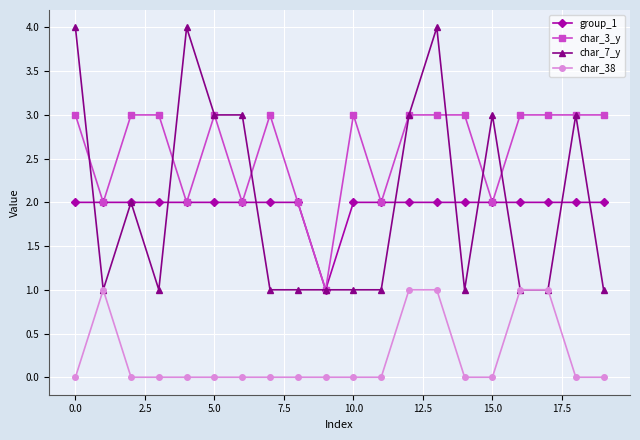

Which series has the largest total across all categories?

char_3_y